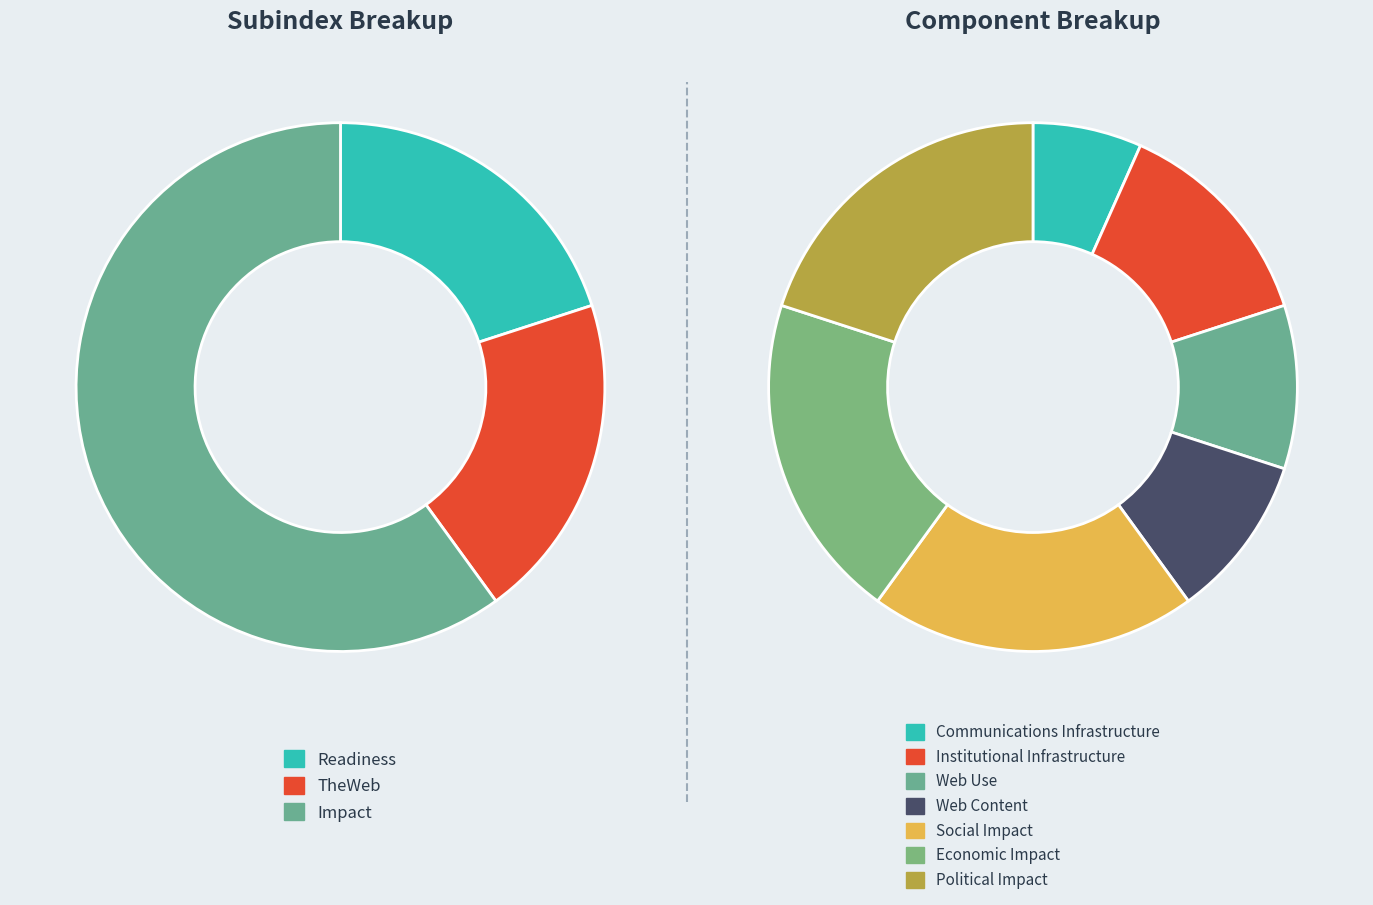

To the nearest percent, what percentage of the pie is TheWeb?

20%